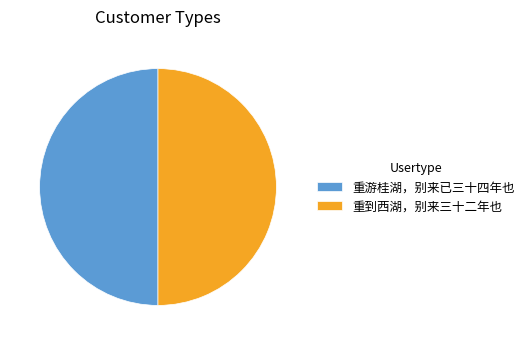

What is the ratio of the value at 重到西湖，别来三十二年也 to the value at 重游桂湖，别来已三十四年也?

1.0